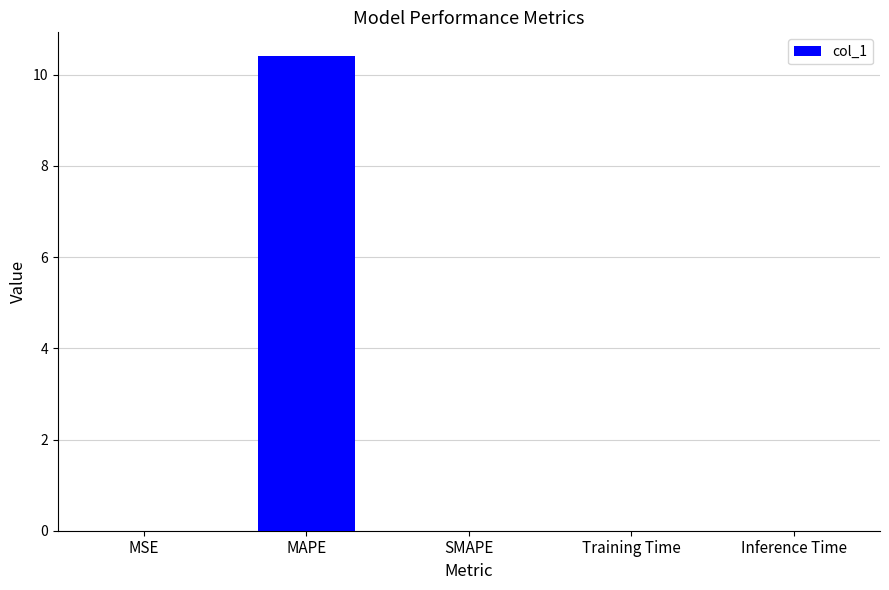

Count the number of categories in the chart.

5